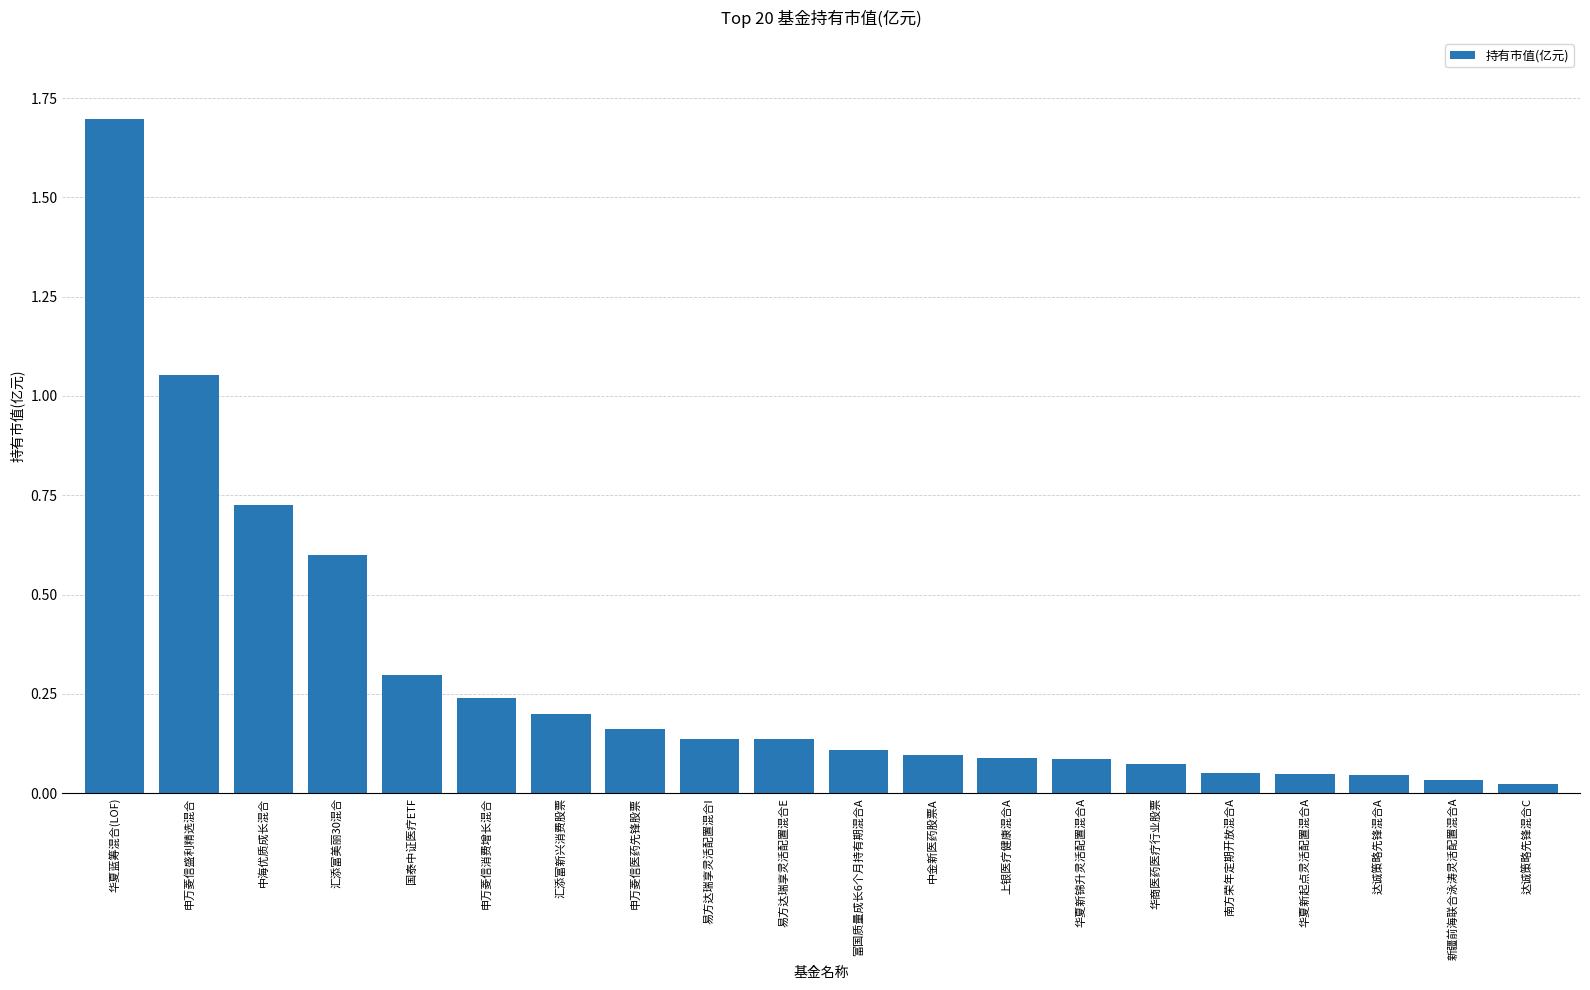

What is the approximate value at 国泰中证医疗ETF?

0.3